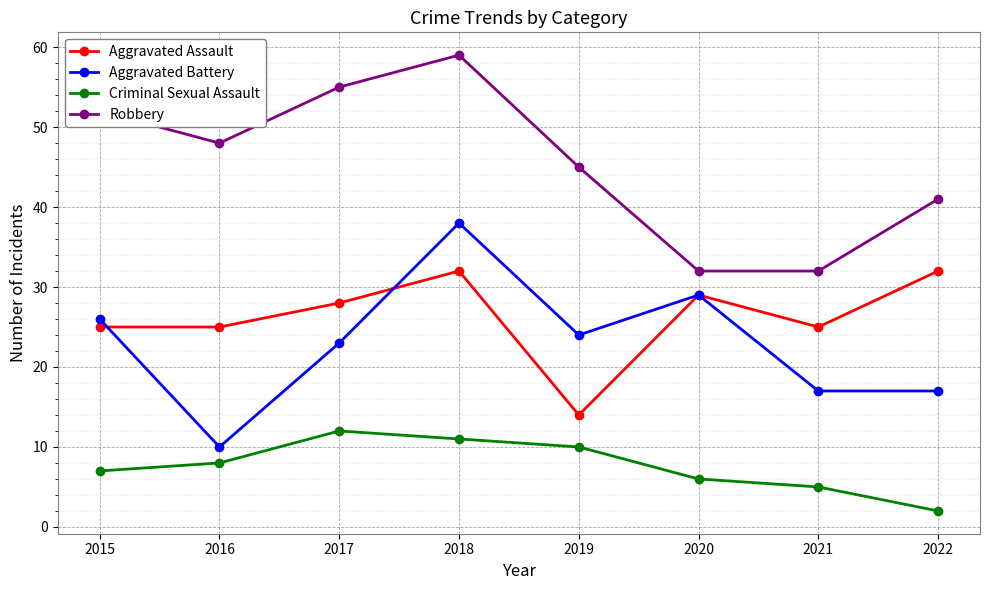

Rank the series by their maximum value, from highest to lowest.

Robbery, Aggravated Battery, Aggravated Assault, Criminal Sexual Assault